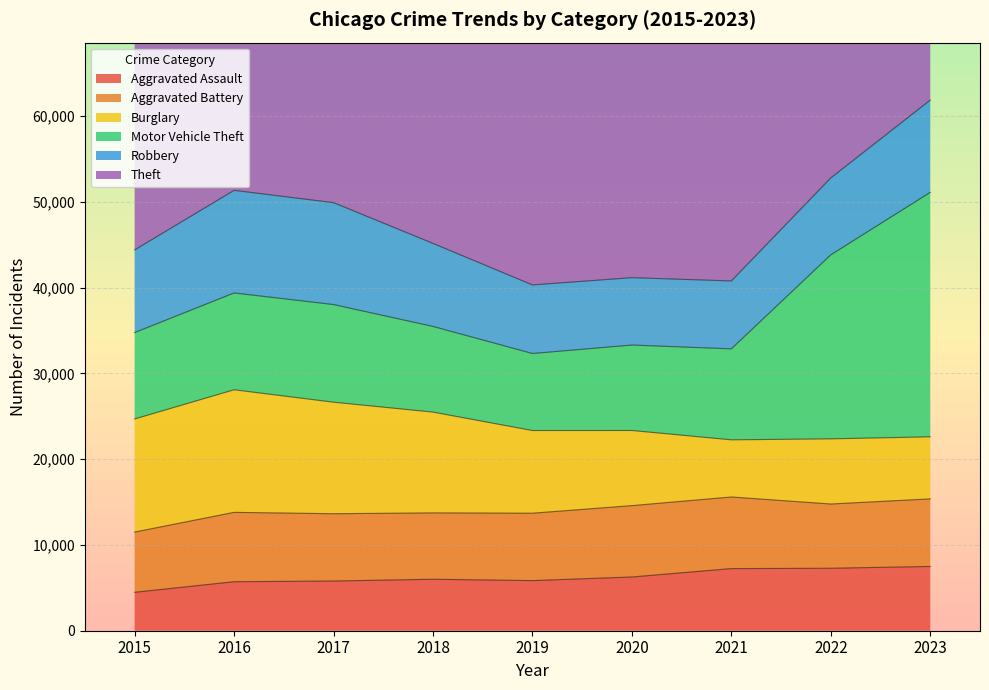

Which series has the largest total across all categories?

Theft